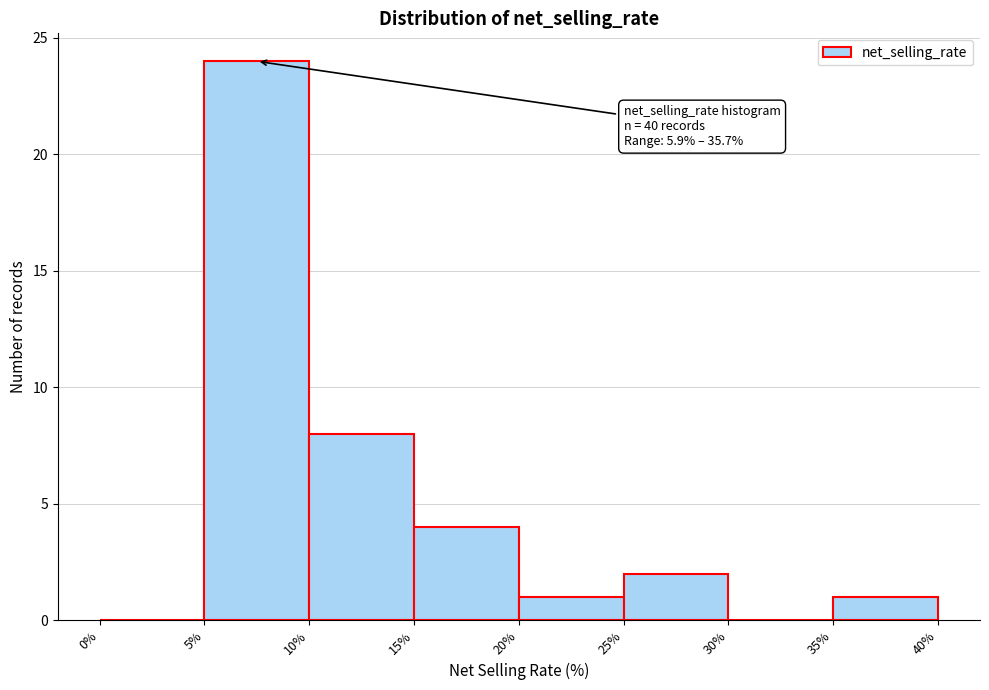

Over which range of the x-axis is the bar tallest?

5% to 10%